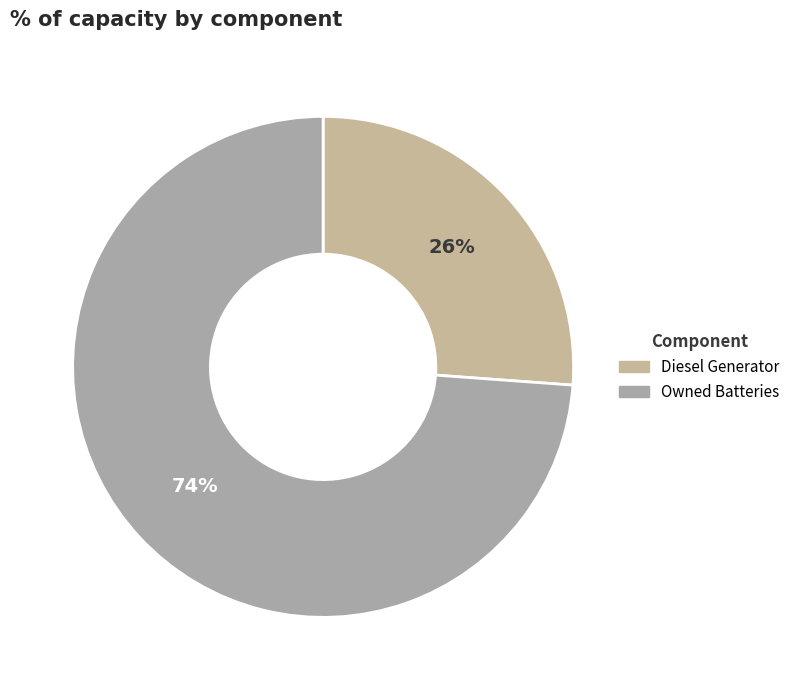

To the nearest percent, what percentage of the pie is Owned Batteries?

74%